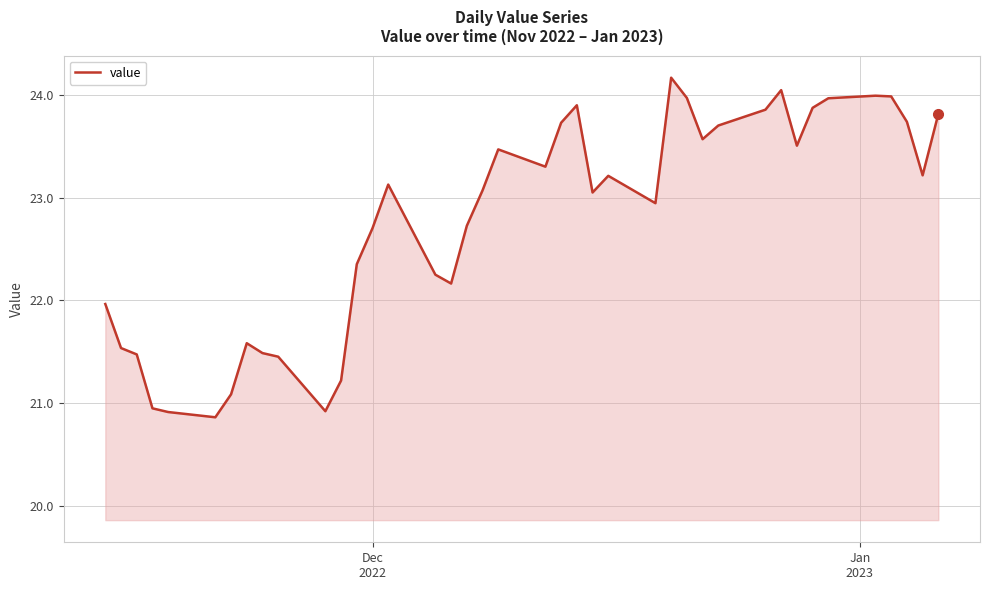

What is the maximum value shown in the chart?

24.2